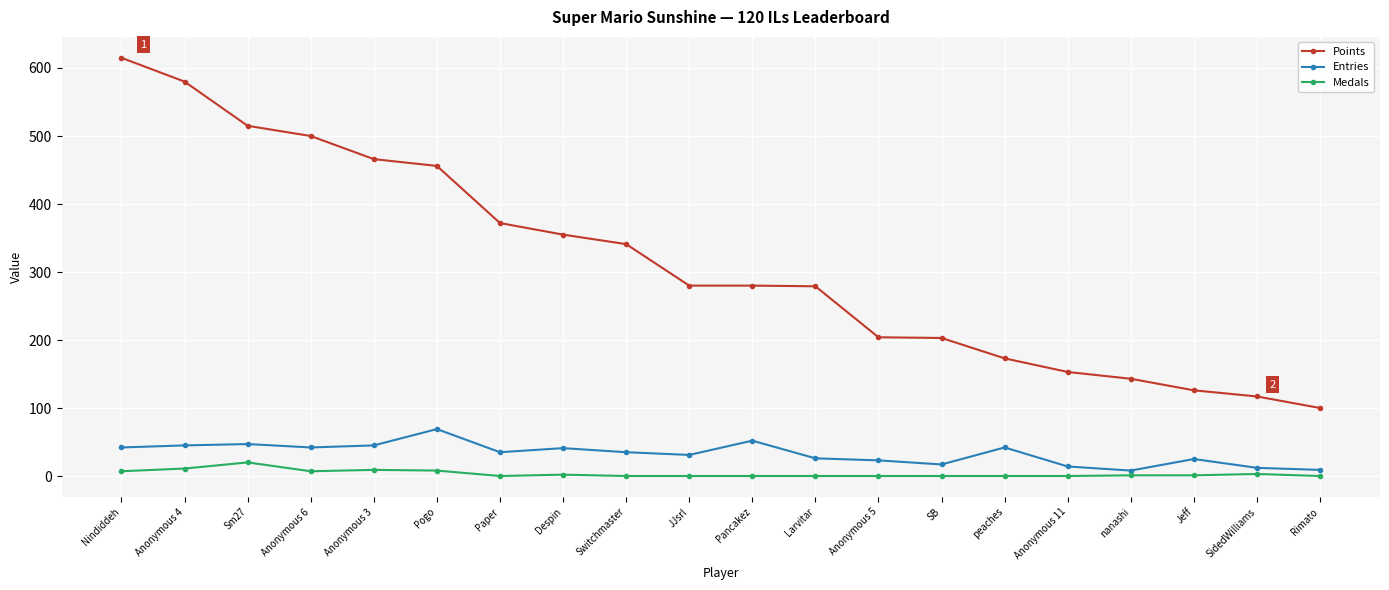

What is the average value of the Medals series?

3